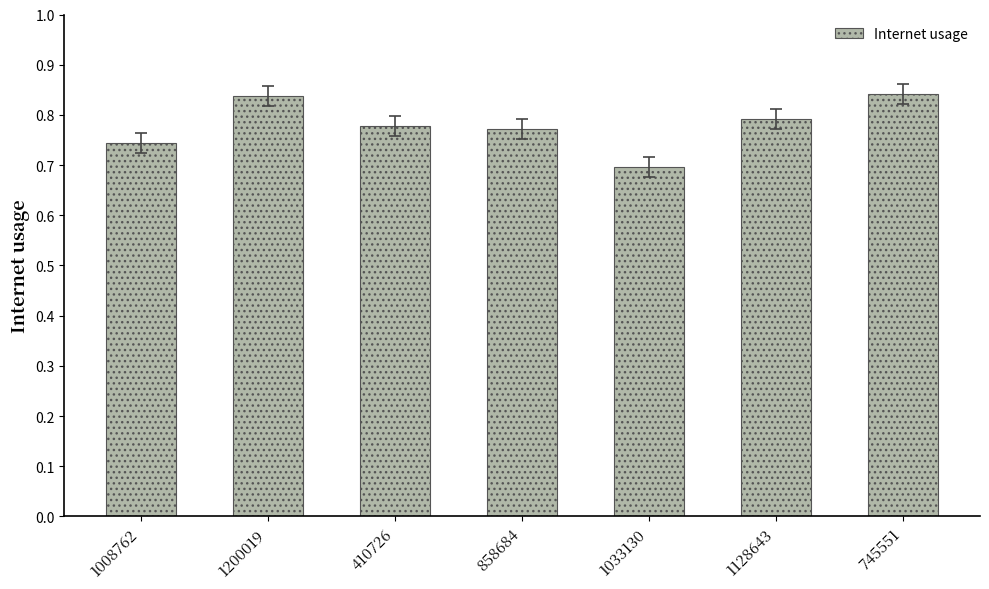

True or false: the data shows 0.7 at 1033130.

True